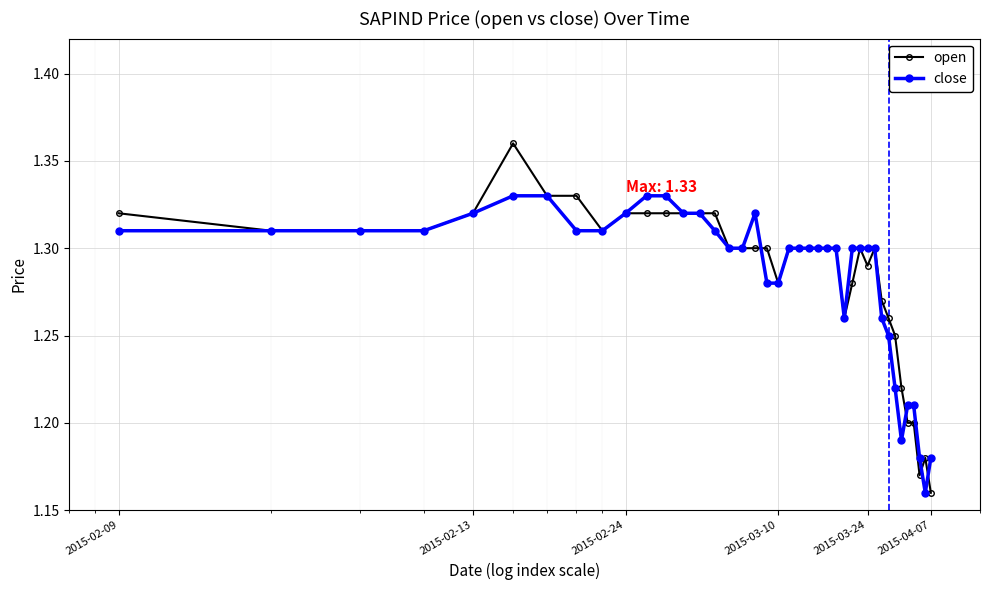

At how many categories does at least one series exceed 1?

40